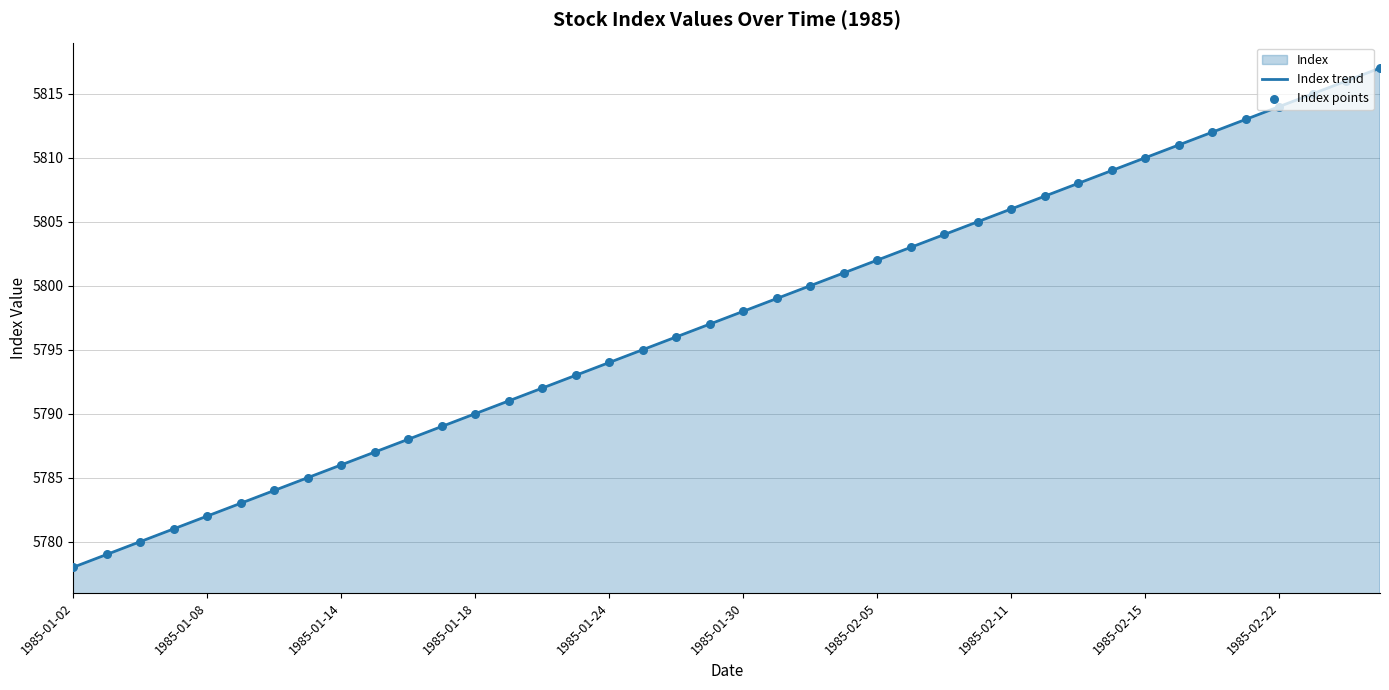

The chart shows a value of 7636 at 1985-02-15. True or false?

False